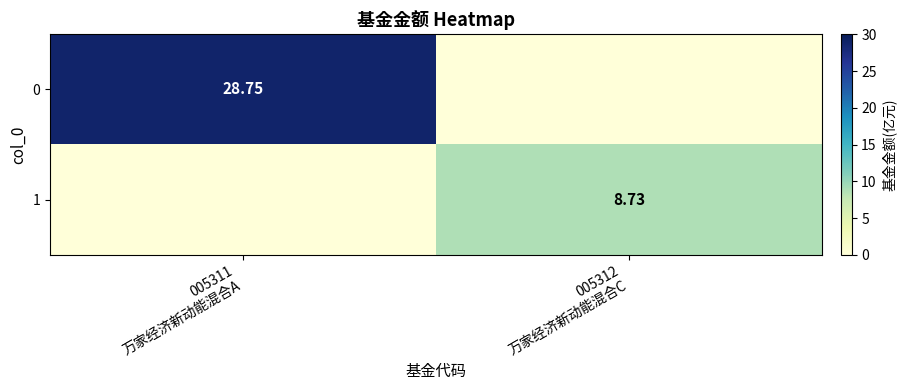

Read the 0 value at 005311 万家经济新动能混合A.

28.8